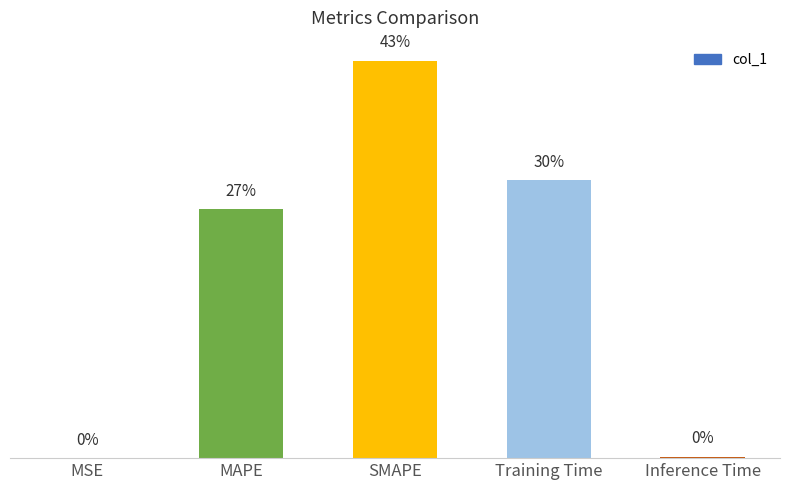

Where does the data first go above 1?

MAPE